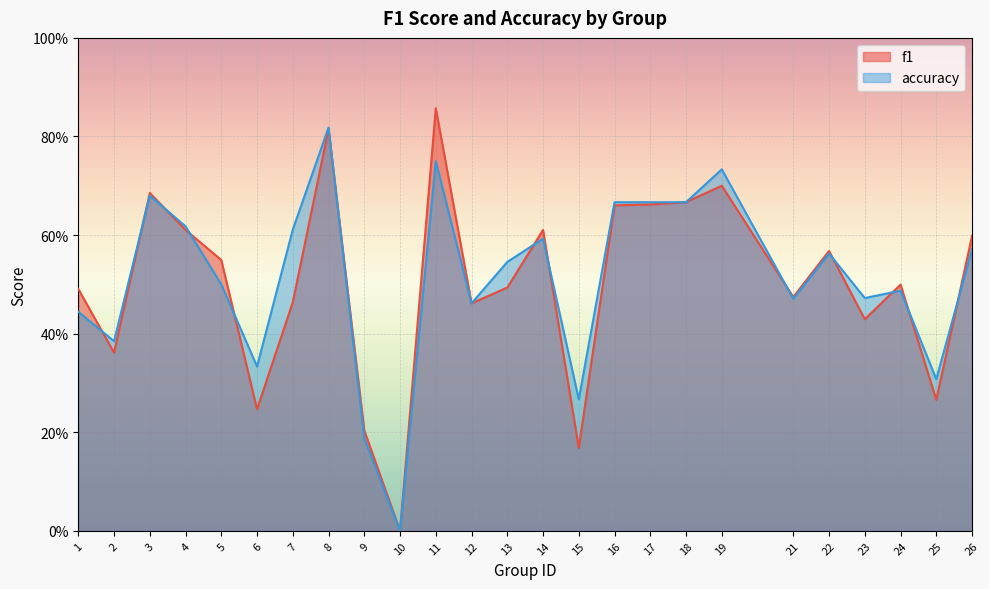

How many categories are shown in the chart?

25